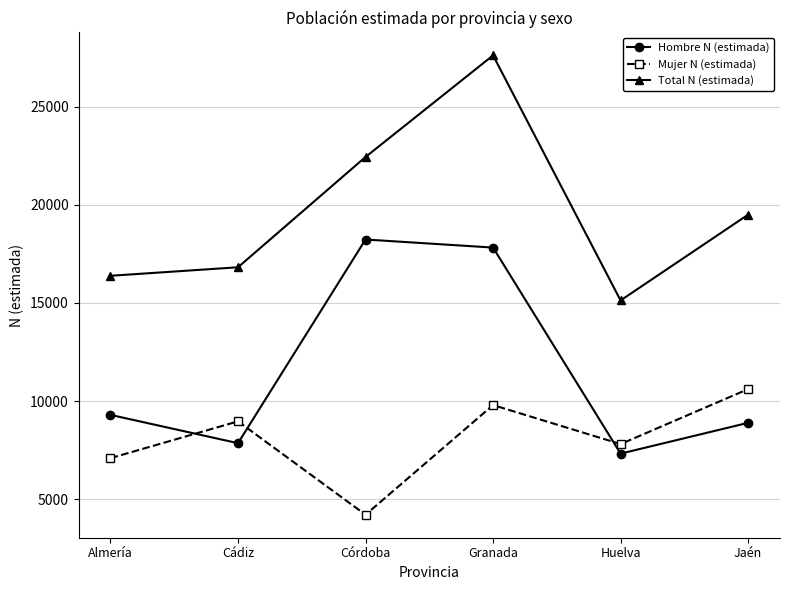

Which series ends up on top after the final intersection of Hombre N (estimada) and Mujer N (estimada)?

Mujer N (estimada)